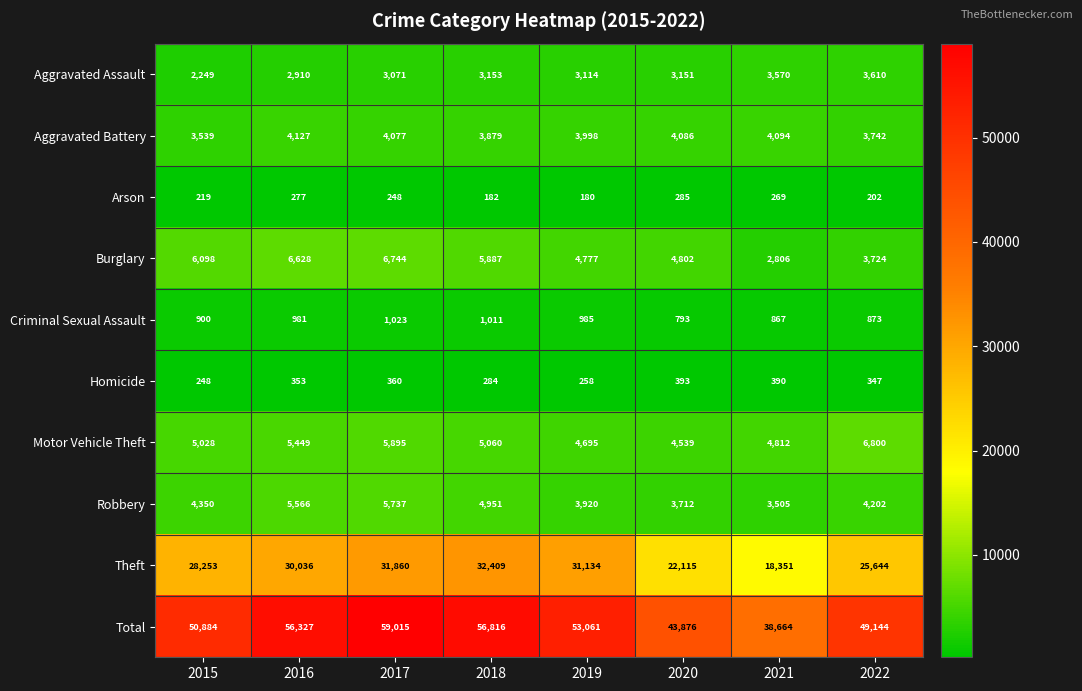

The Aggravated Assault series shows 4579 at 2017. True or false?

False